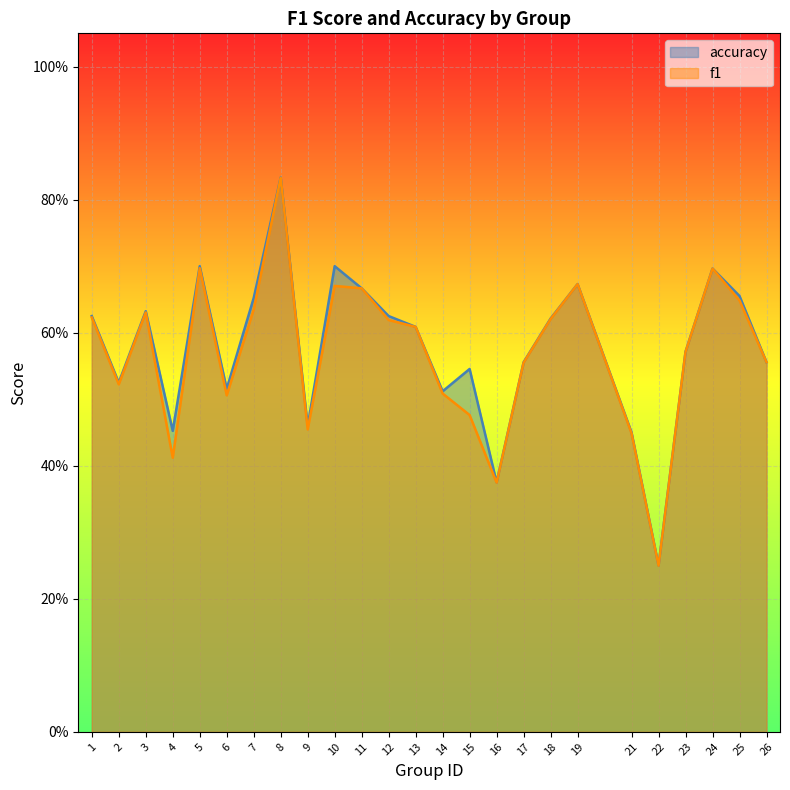

Where is the first local minimum for accuracy?

2